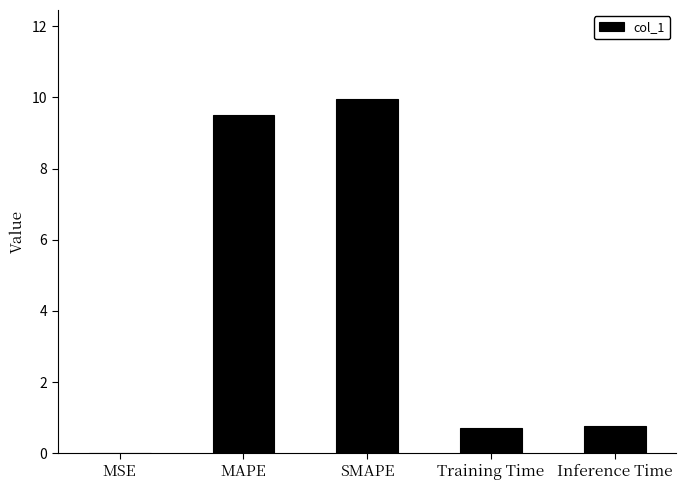

Which has a higher value, Training Time or MSE?

Training Time